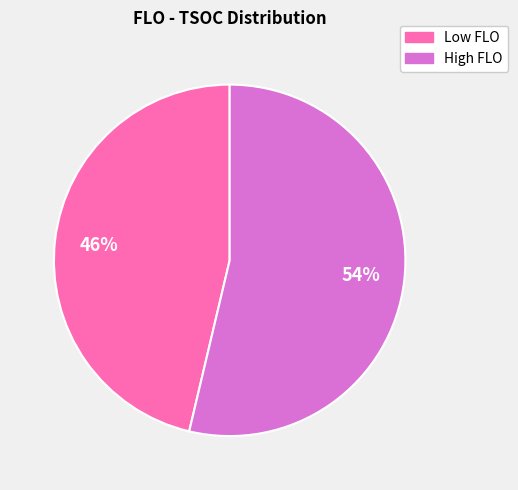

Is there any slice that represents more than half of the pie?

Yes